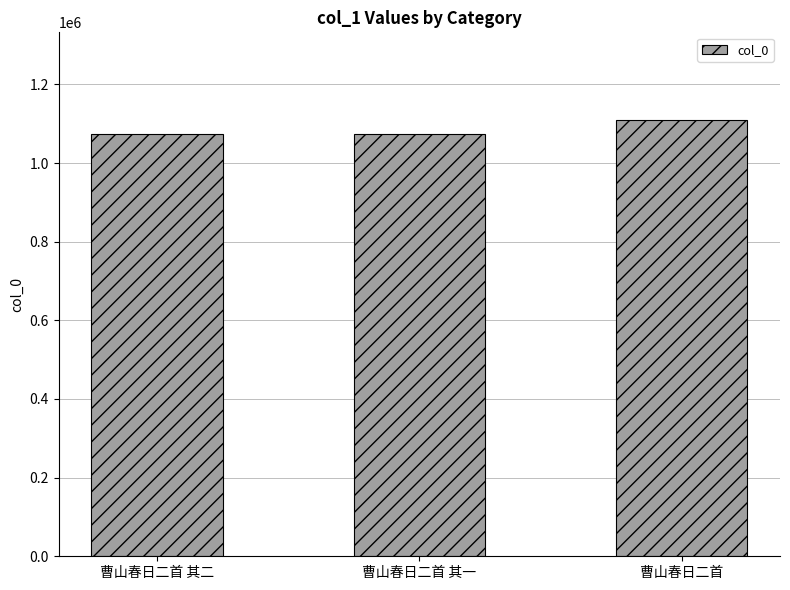

What is the smallest value displayed?

1073448